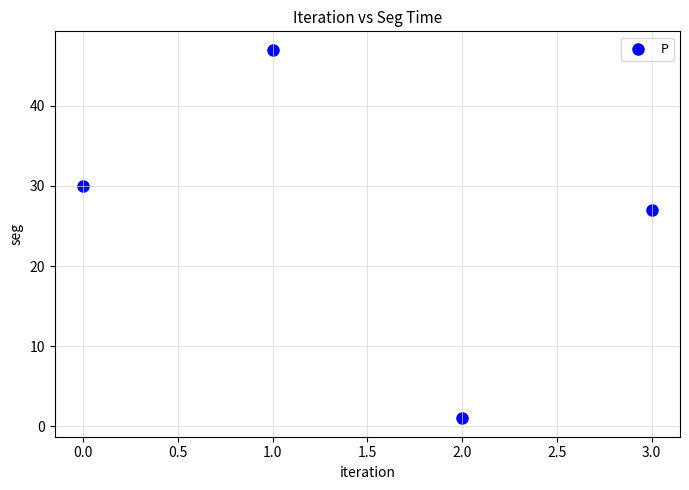

What Y value in the scatter plot is closest to 24?

27